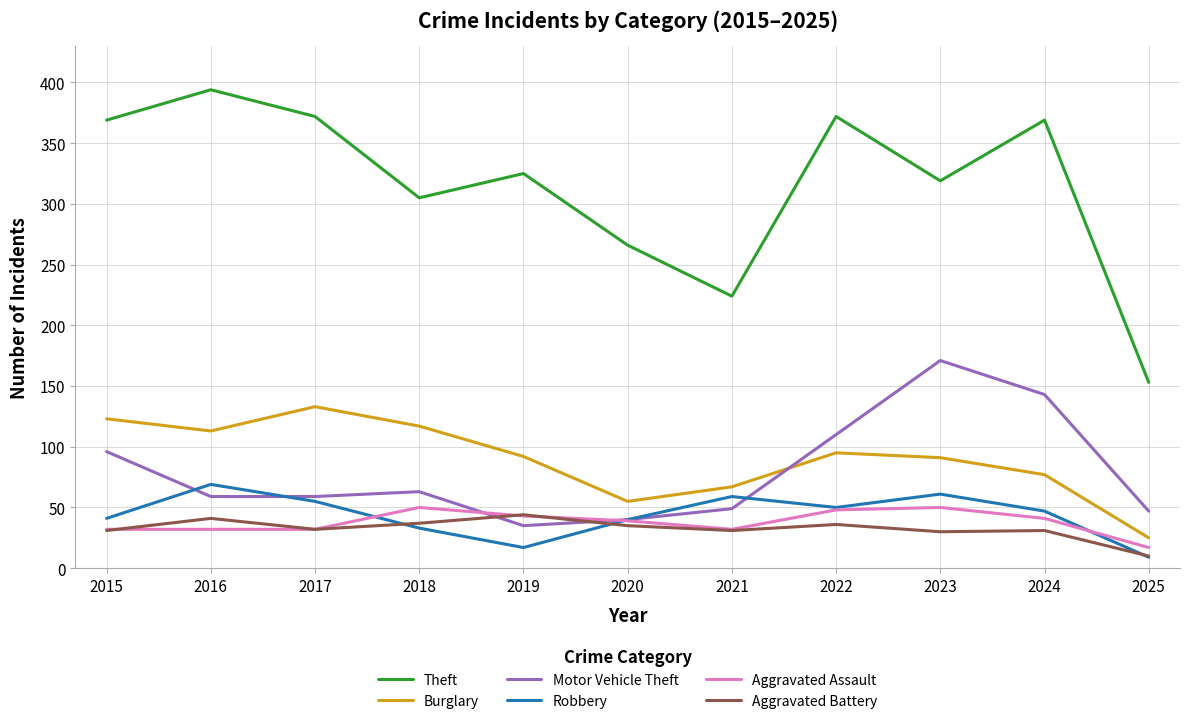

What is the minimum value for Burglary?

25